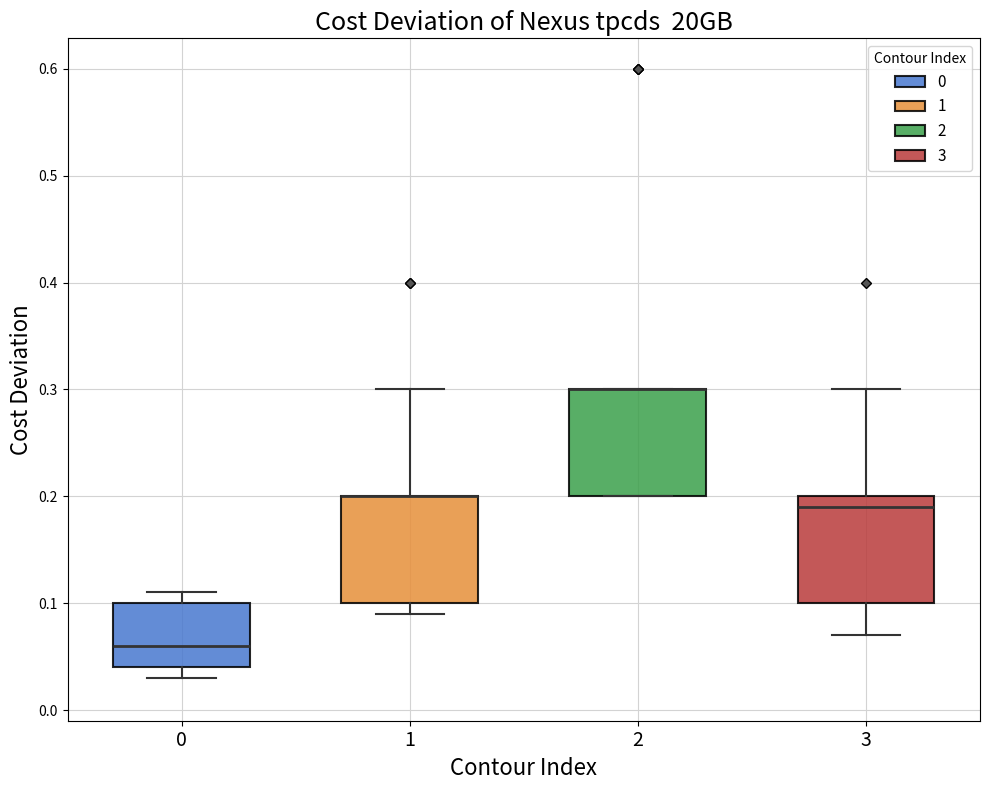

Where does the median line of the box at x = 0 sit on the y-axis? The values are not printed on the chart, so give them approximately, as read against the axis.

0.06